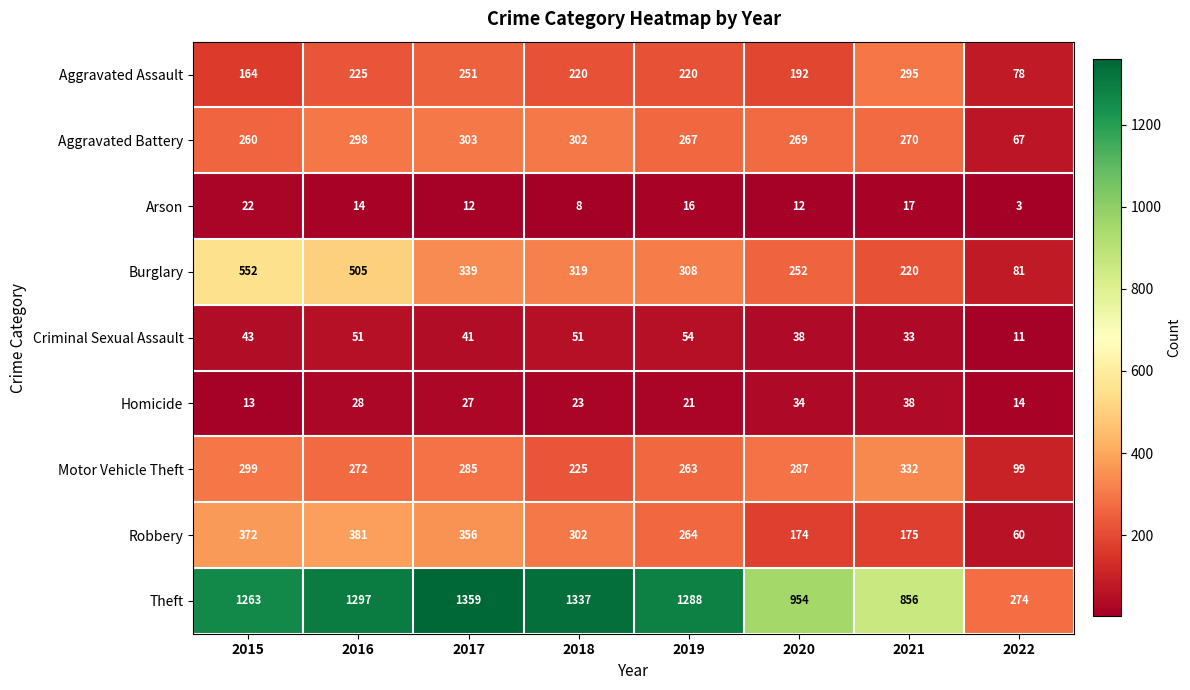

How many data points in Aggravated Battery are less than 270?

4